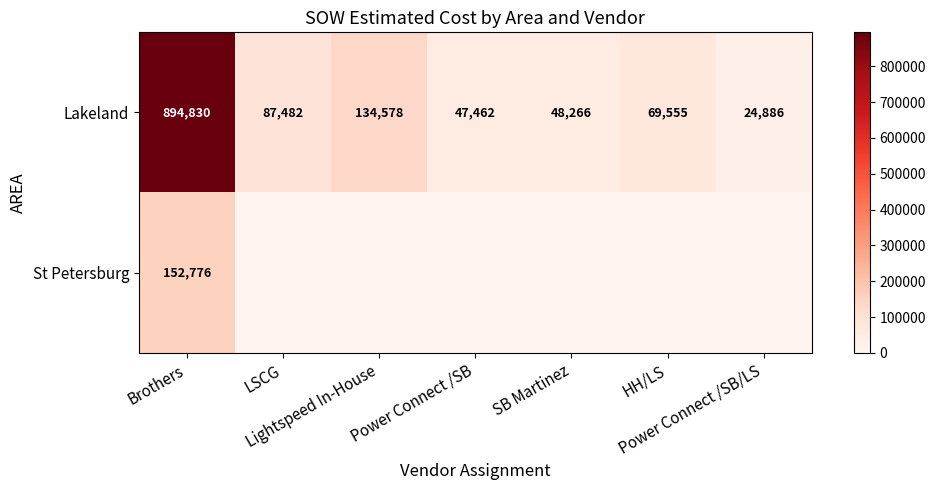

At which category is the sum across all series the highest?

Brothers